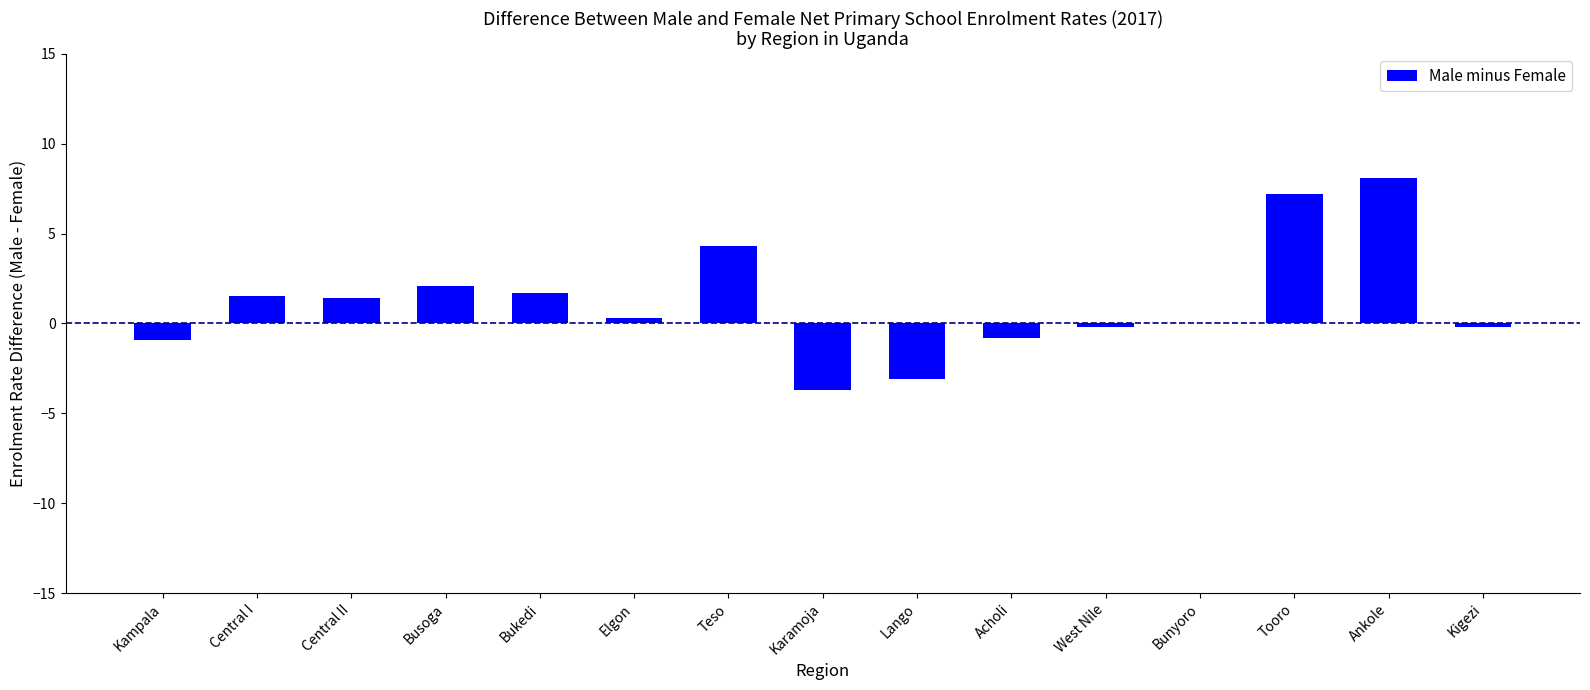

Count the number of categories in the chart.

15